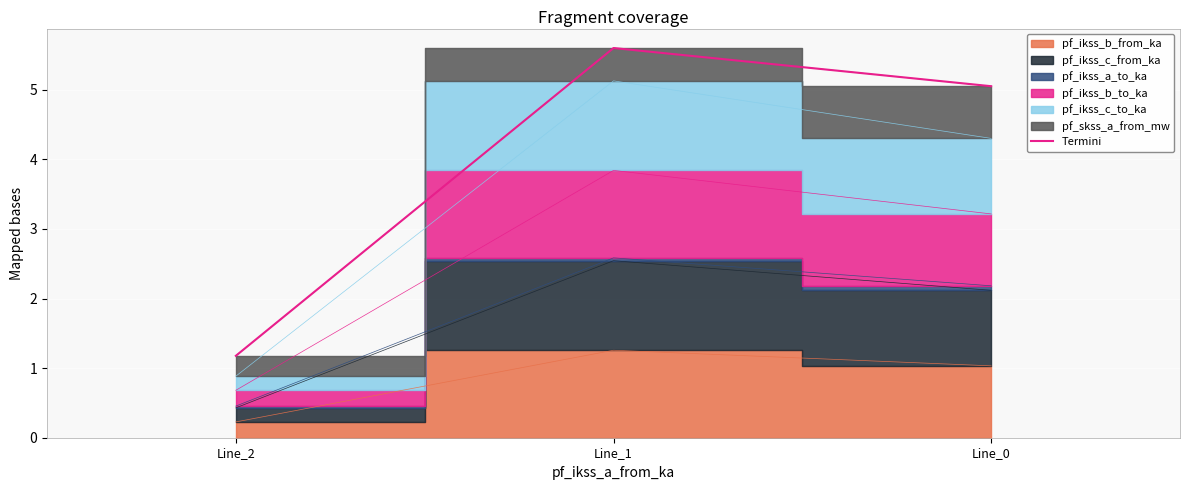

Reading left to right, list all the values displayed in this chart.

Line_2=1.2	Line_1=5.6	Line_0=5.1